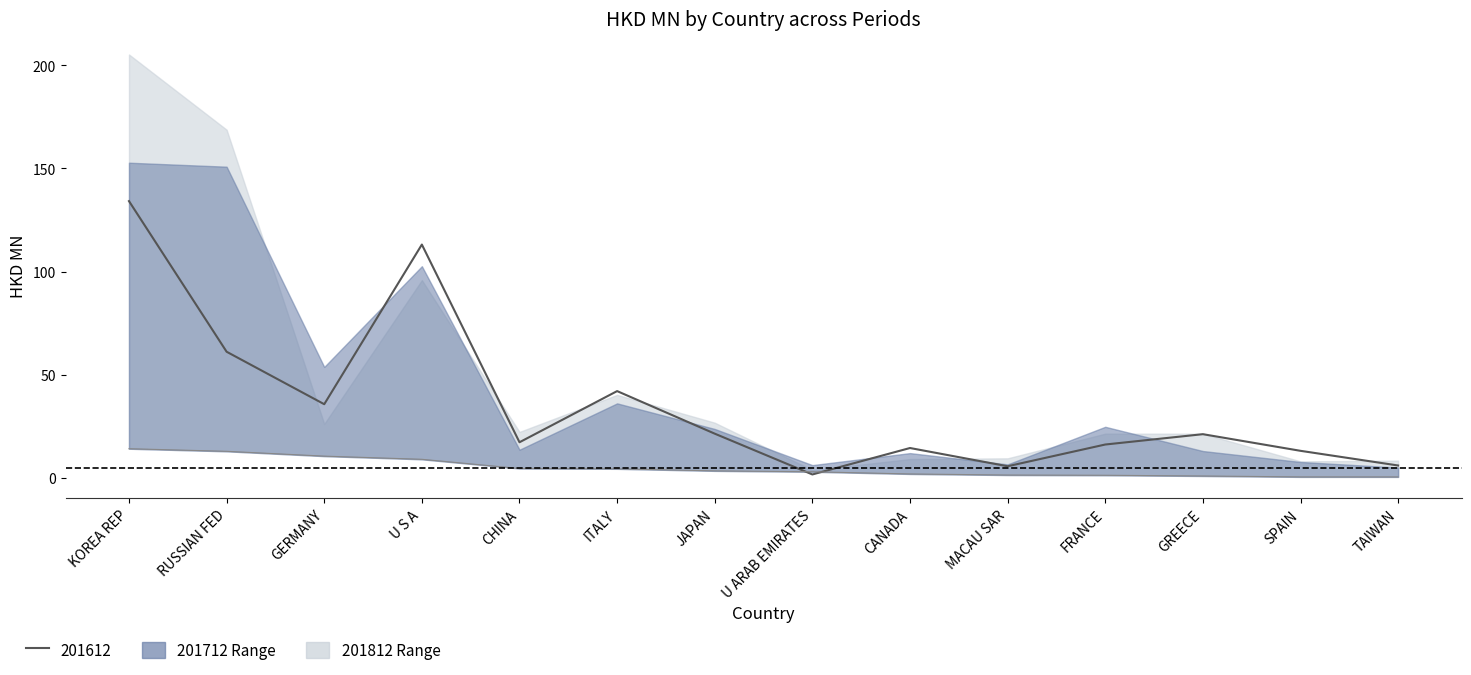

The value of 201612 at ITALY is 25.4. True or false?

False